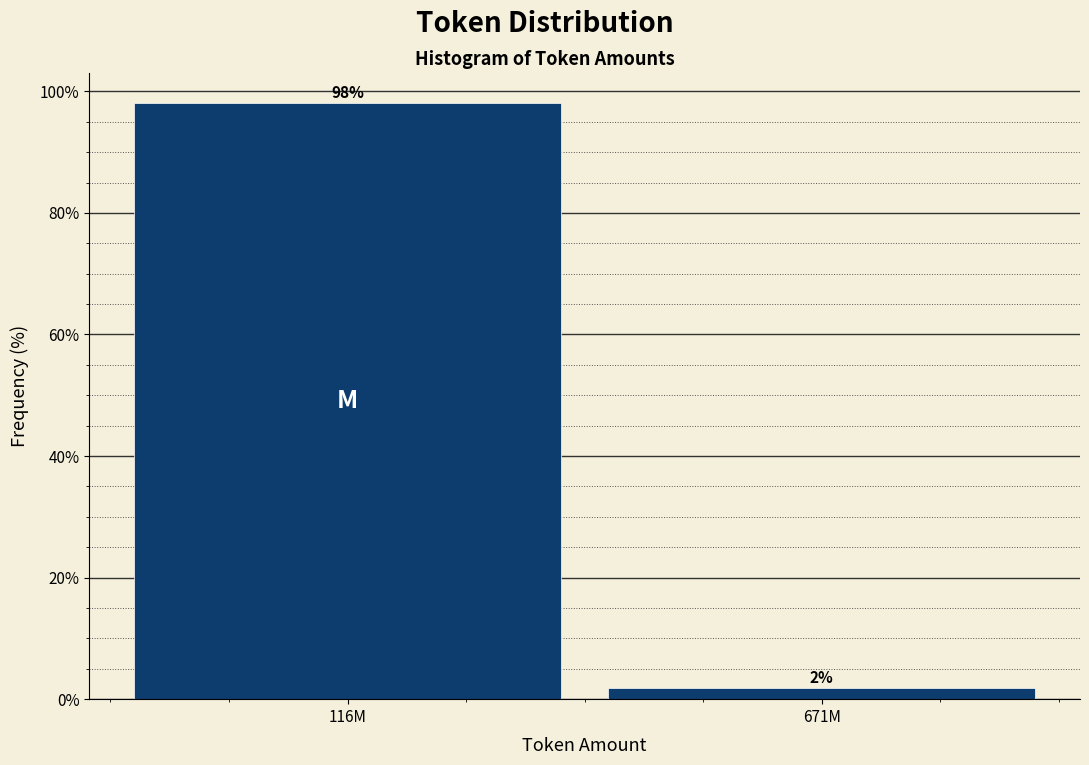

At which category does the chart reach its minimum across all series?

671M